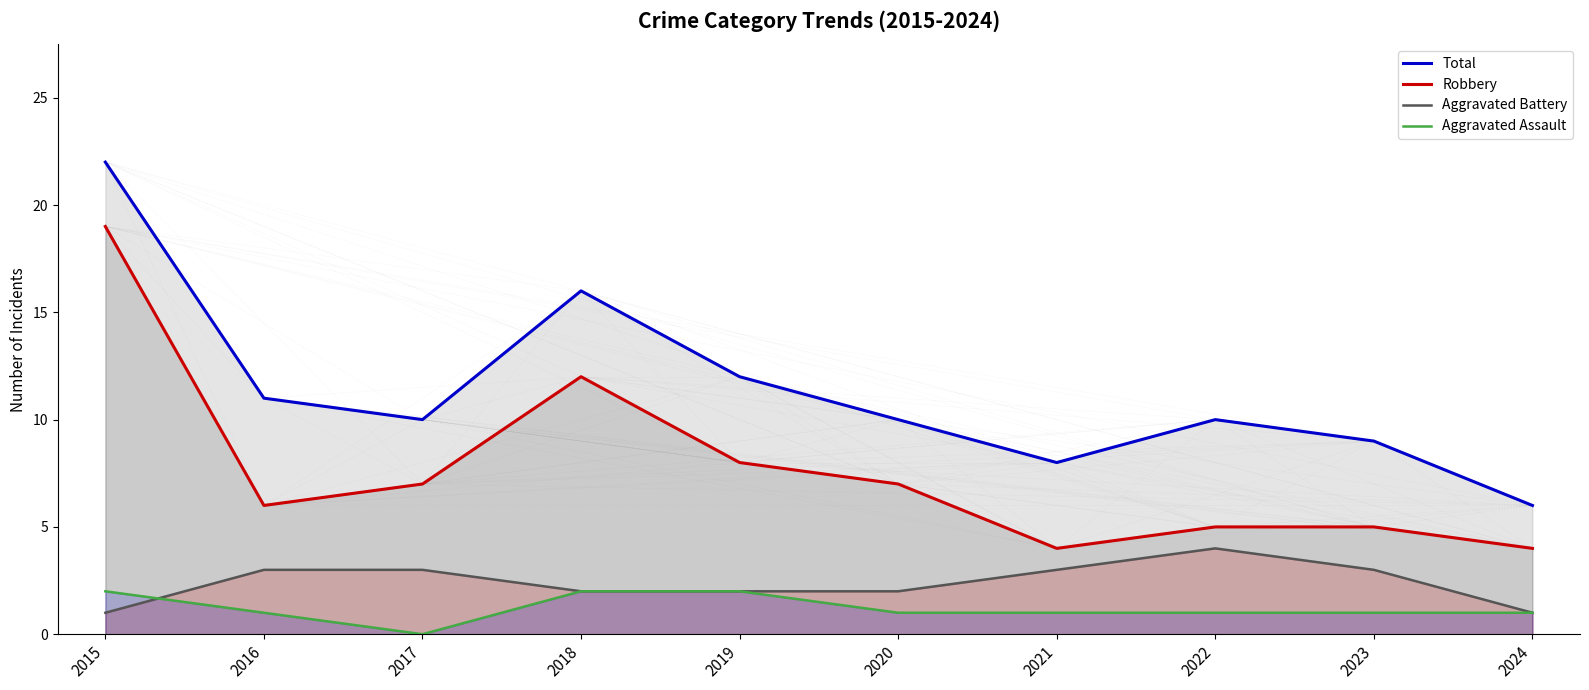

Which has a higher value, 2022 or 2016?

2016